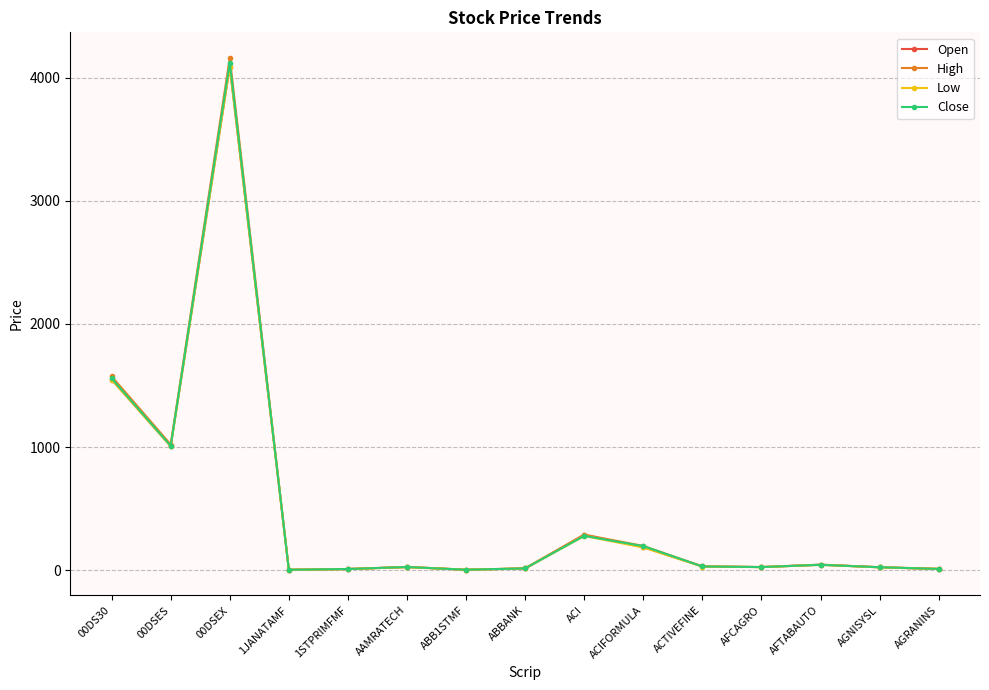

At which category does Low reach its first local peak?

00DSEX